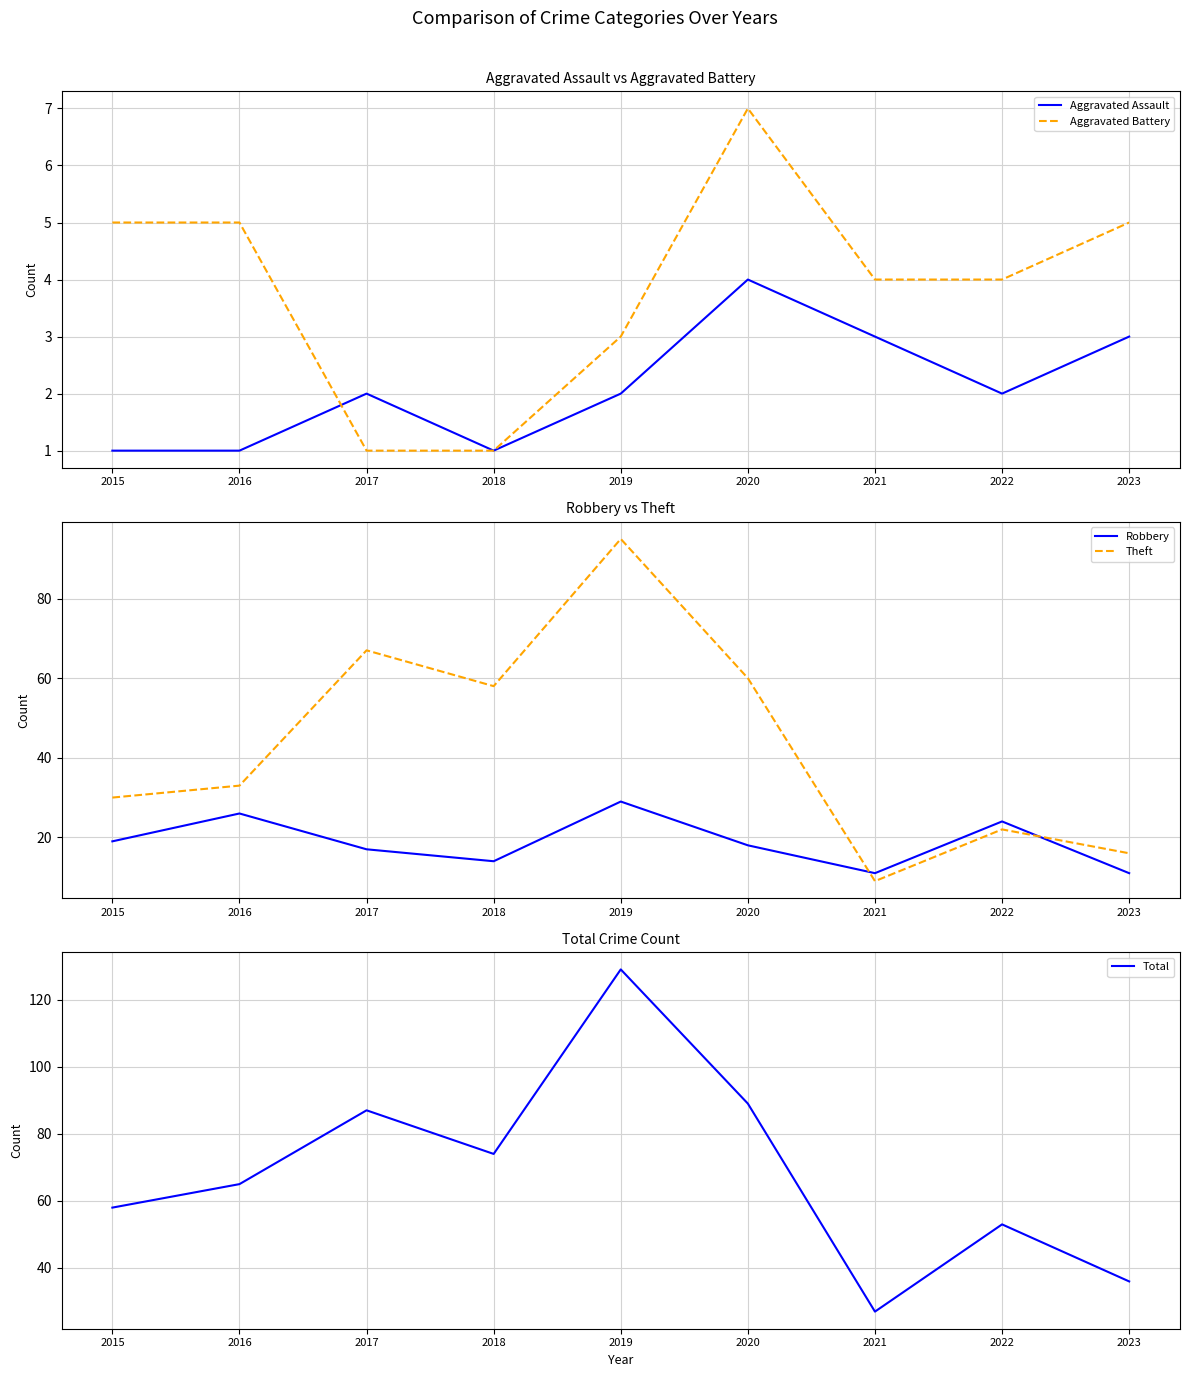

What are all the series names shown in the legend?

Aggravated Assault, Aggravated Battery, Robbery, Theft, Total